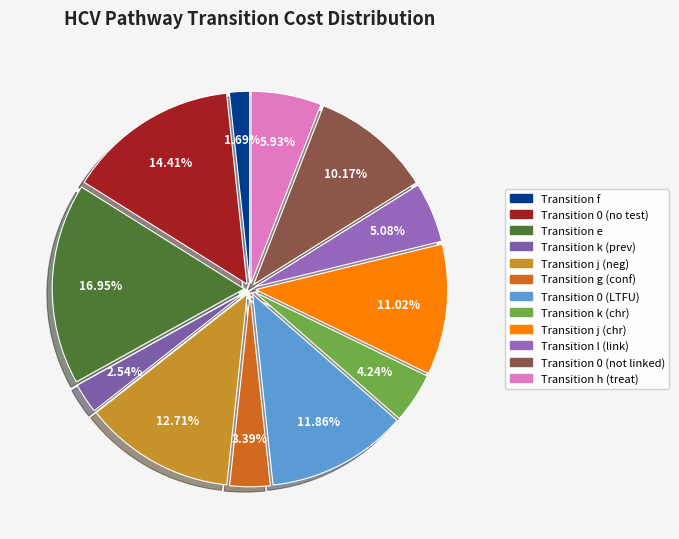

Count the number of slices in the pie.

12